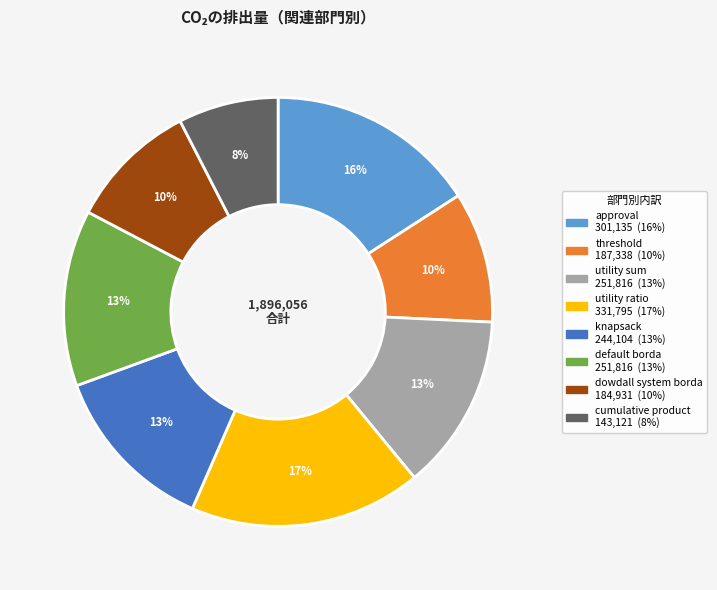

To the nearest percent, what portion does default borda represent?

13%